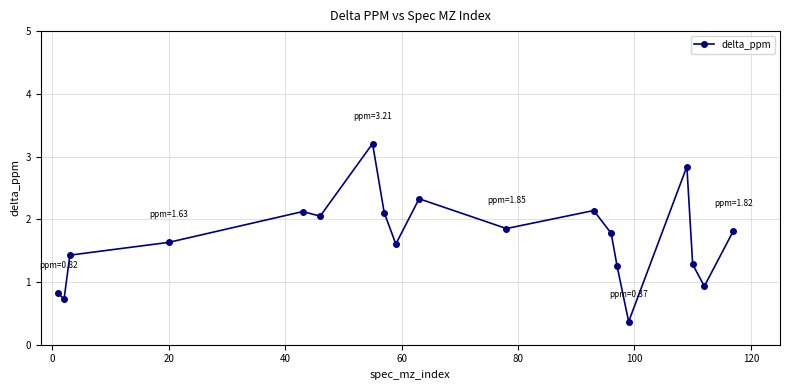

How many lines are shown in the chart?

1